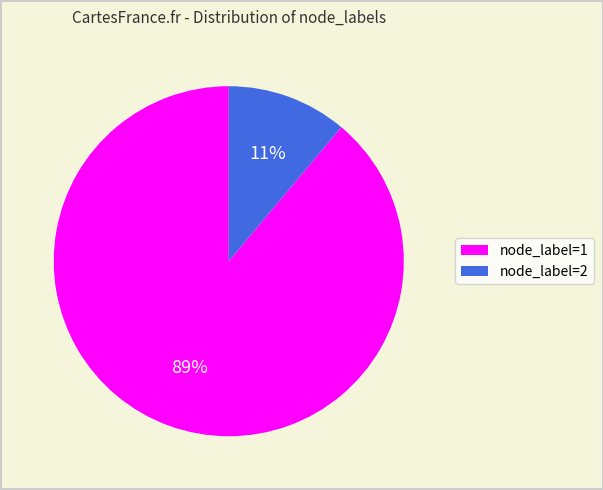

To the nearest percent, what is the average slice percentage?

50%